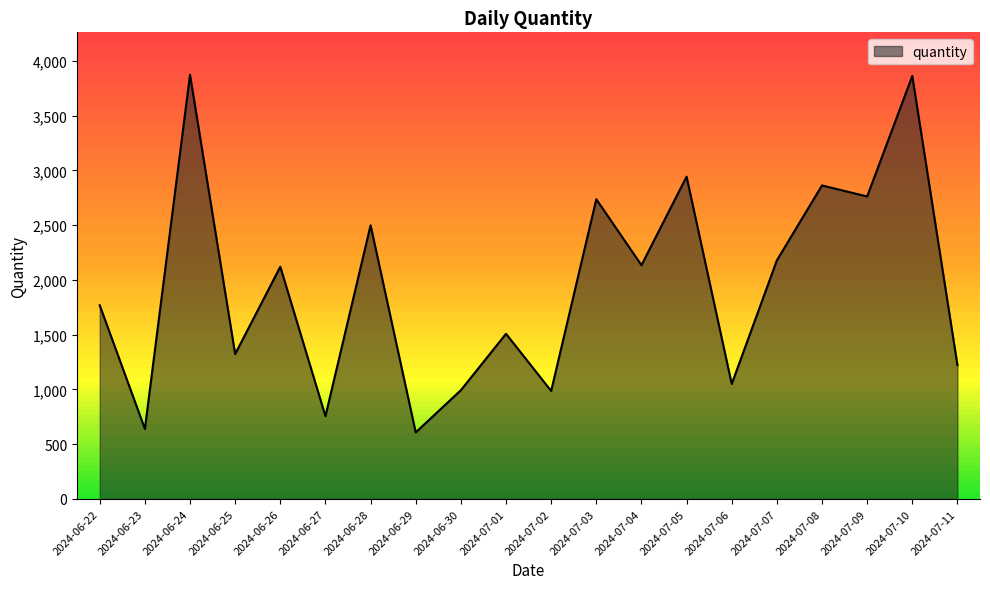

What is the ratio of the value at 2024-06-27 to the value at 2024-07-05?

0.3